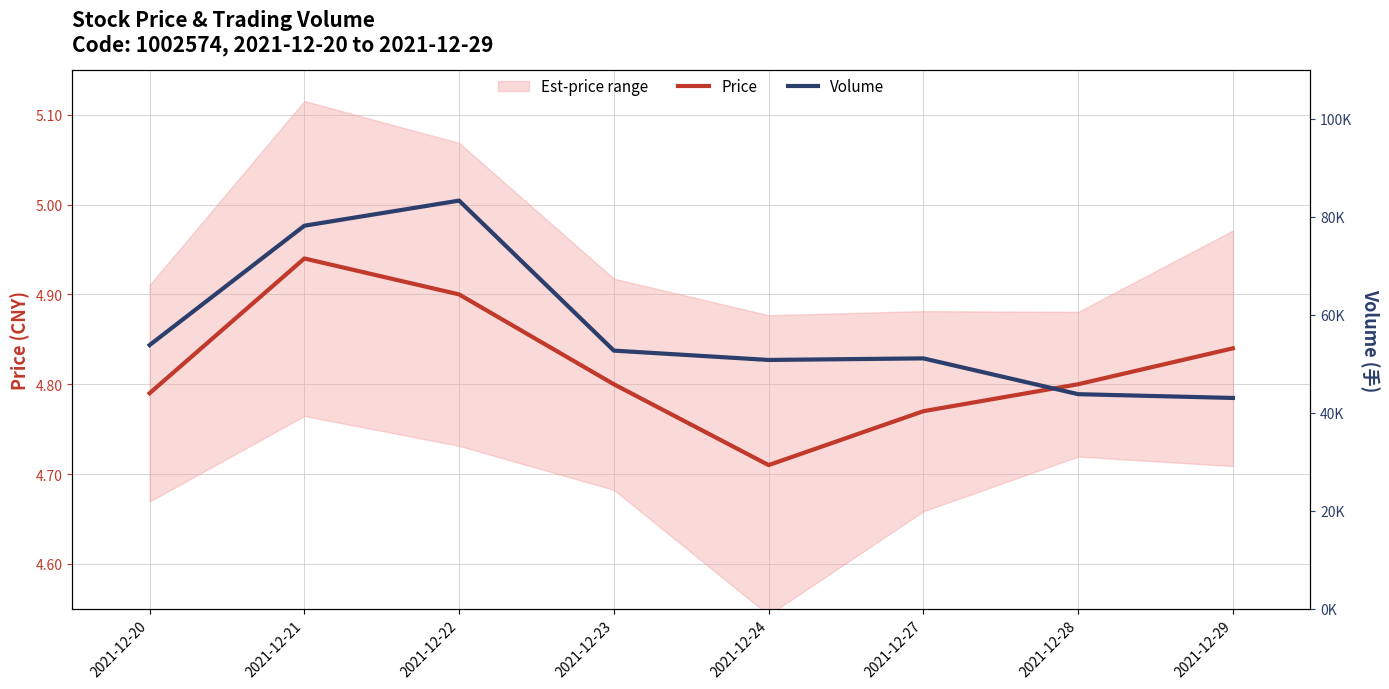

At which category is the sum across all series the highest?

2021-12-22